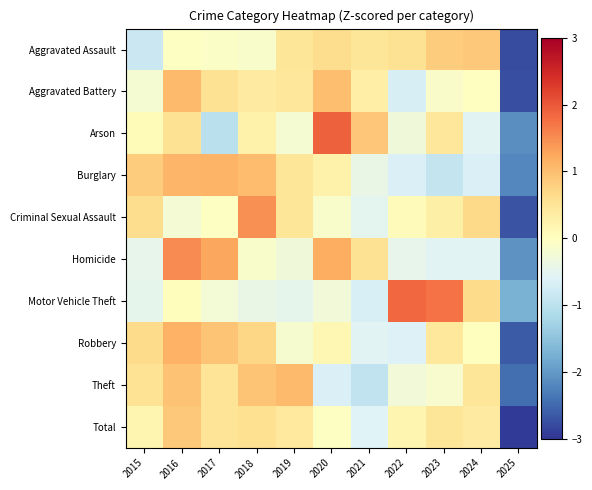

At which category is the sum across all series the highest?

2016